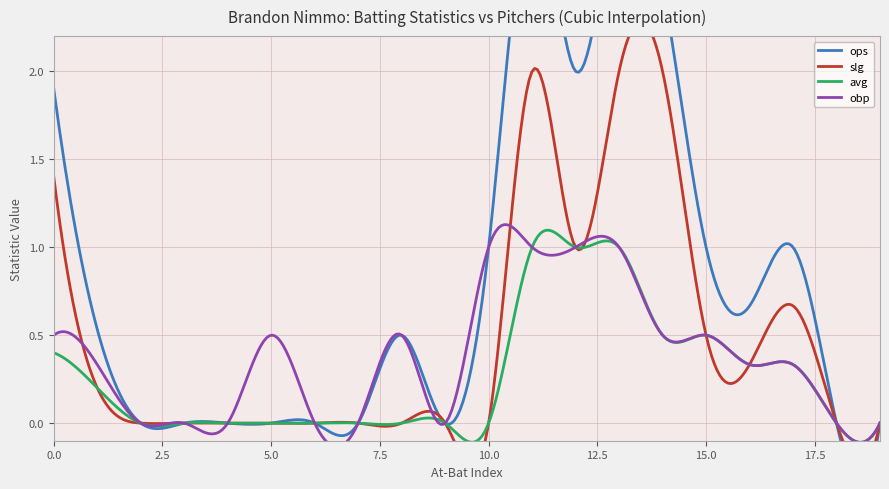

How many values in the obp series exceed 0?

12